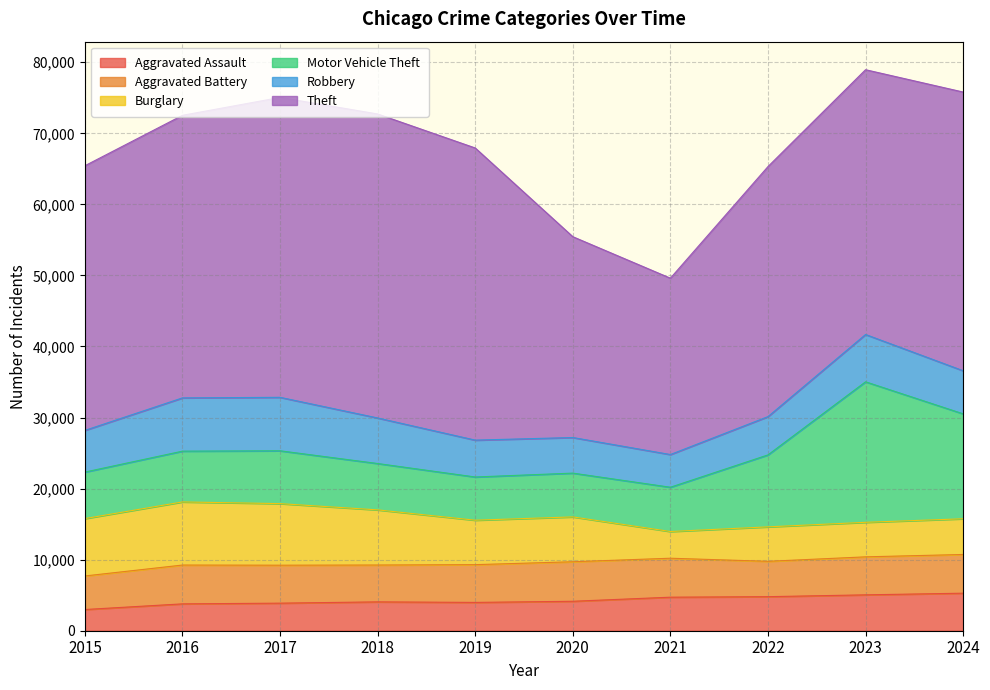

List the labels in order of Theft value, smallest first.

2021, 2020, 2022, 2015, 2023, 2024, 2016, 2019, 2017, 2018